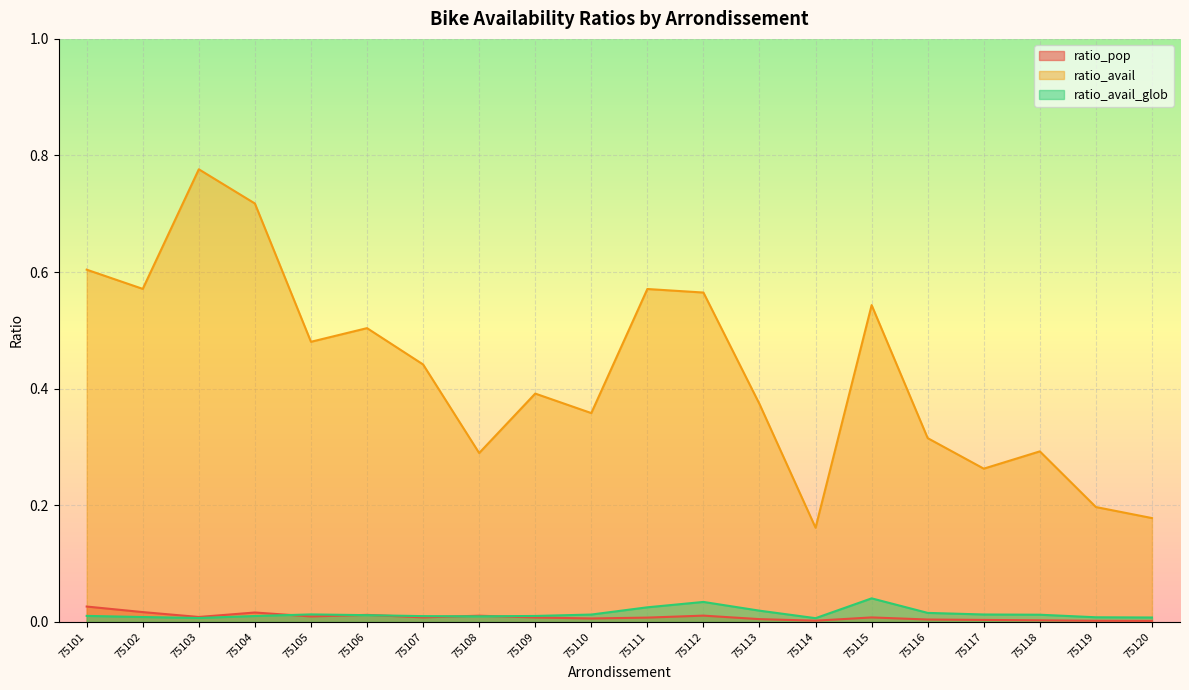

The ratio_avail_glob series shows 0.0 at 75118. True or false?

False